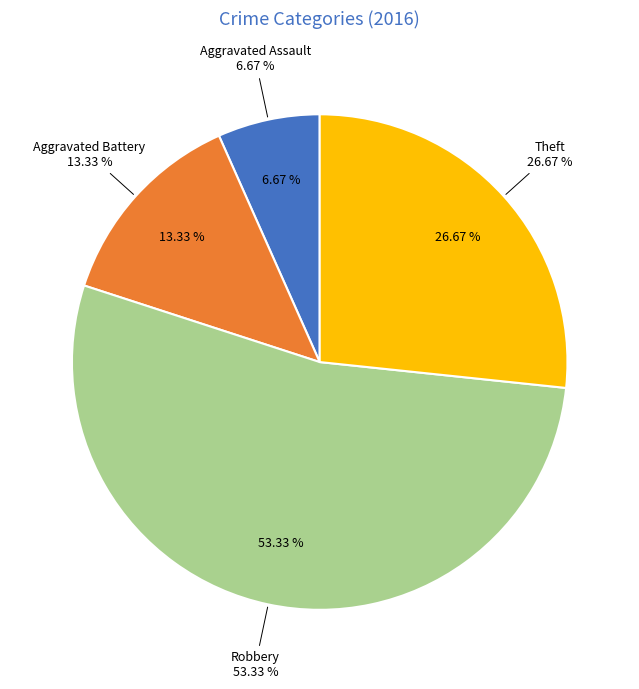

To the nearest percent, what percentage of the pie is Theft?

27%